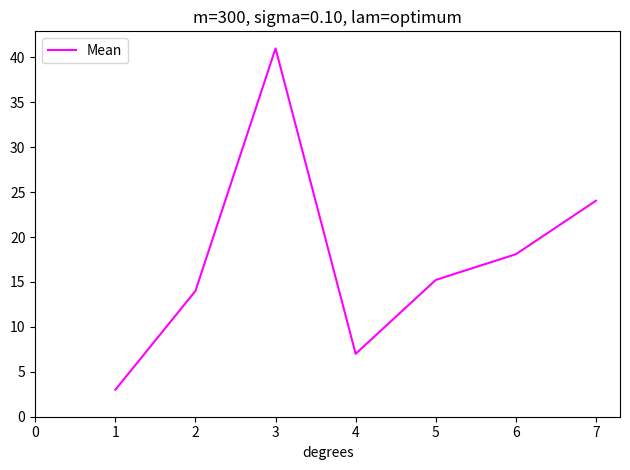

Is this an area chart (filled region under the line)?

No